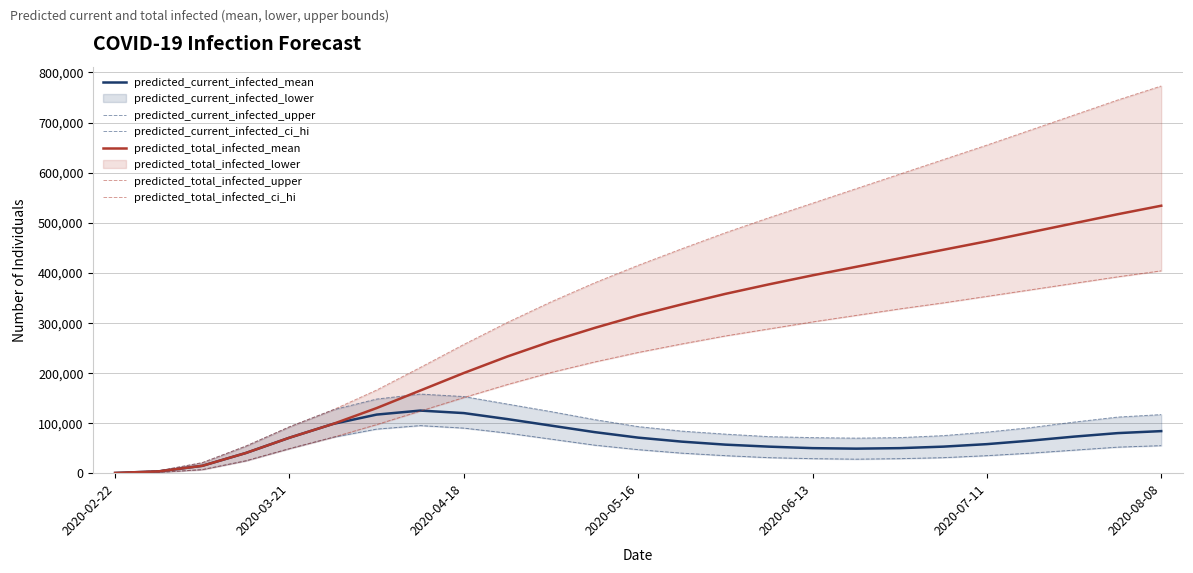

What is the highest value of the predicted_total_infected_mean series?

534000